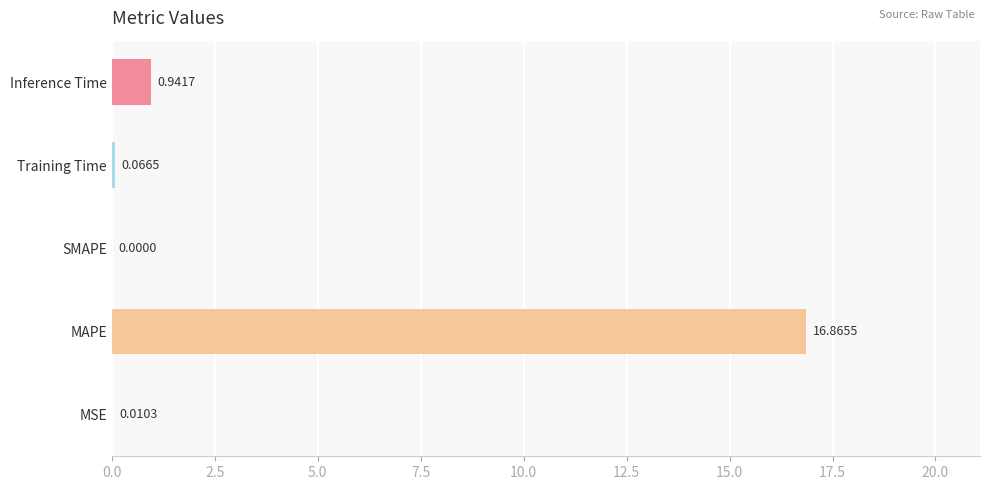

What is the change in value from MSE to Inference Time?

+0.9